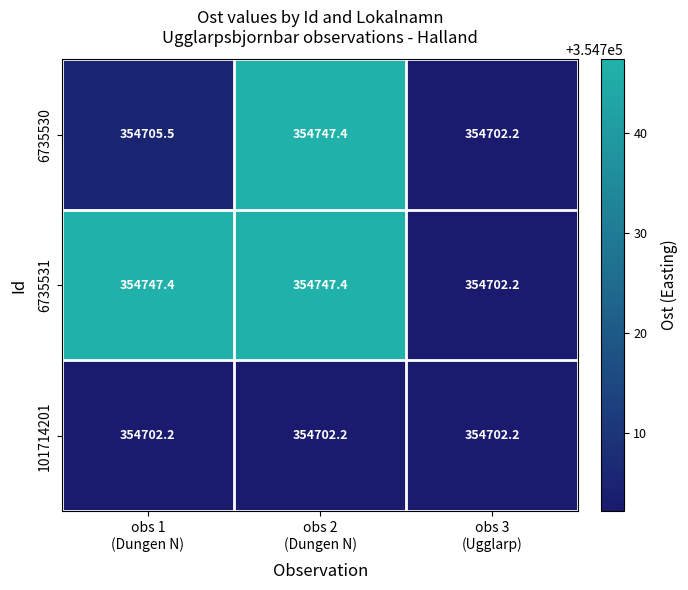

At obs 1
(Dungen N), list the series in order from smallest to largest.

101714201, 6735530, 6735531